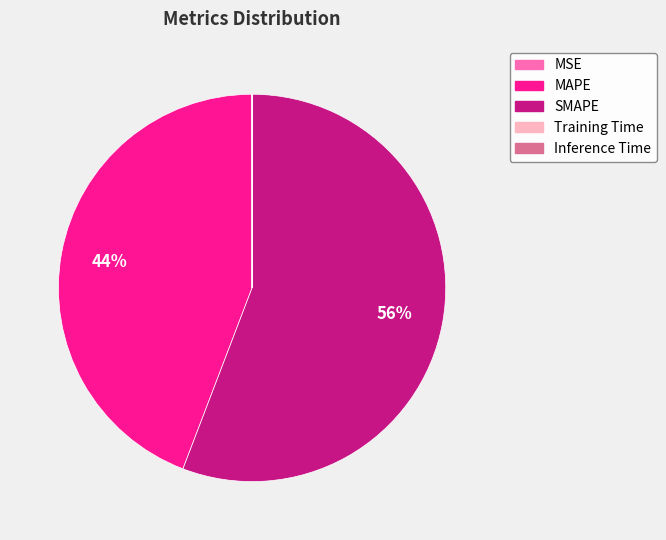

Which category has the biggest portion of the pie?

SMAPE